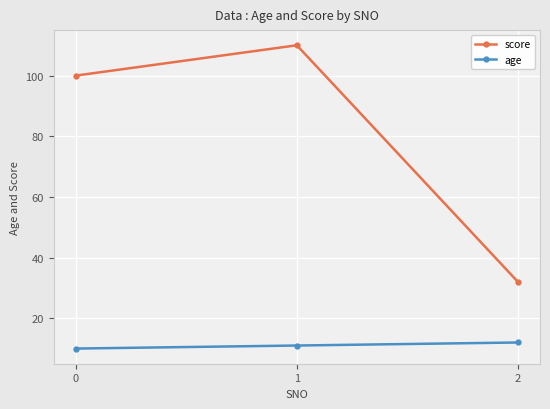

Is it true that age equals 10 at 0?

True